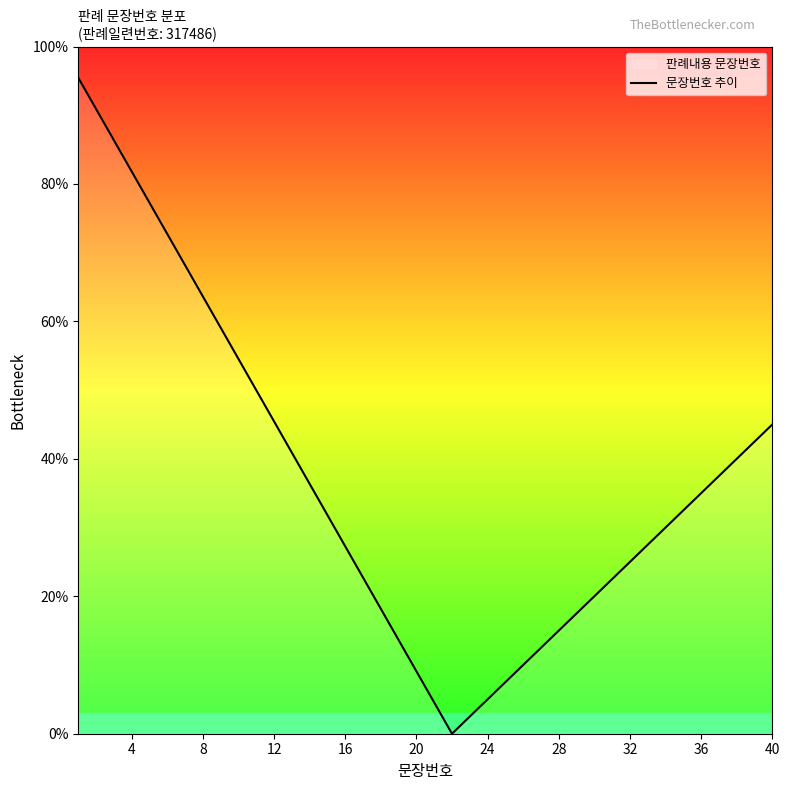

Reading left to right, list all the values displayed in this chart.

95.5	90.9	86.4	81.8	77.3	72.7	68.2	63.6	59.1	54.5	50.0	45.5	40.9	36.4	31.8	27.3	22.7	18.2	13.6	9.1	4.5	0.0	2.5	5.0	7.5	10.0	12.5	15.0	17.5	20.0	22.5	25.0	27.5	30.0	32.5	35.0	37.5	40.0	42.5	45.0